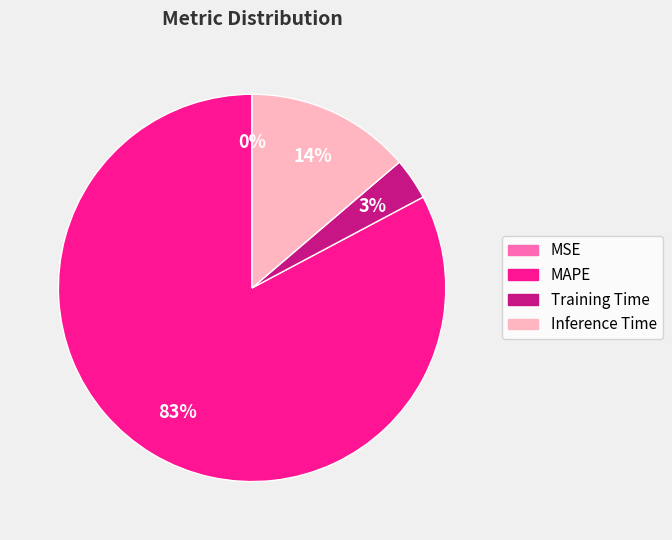

To the nearest percent, what is the difference between the largest and smallest slice percentages?

83%